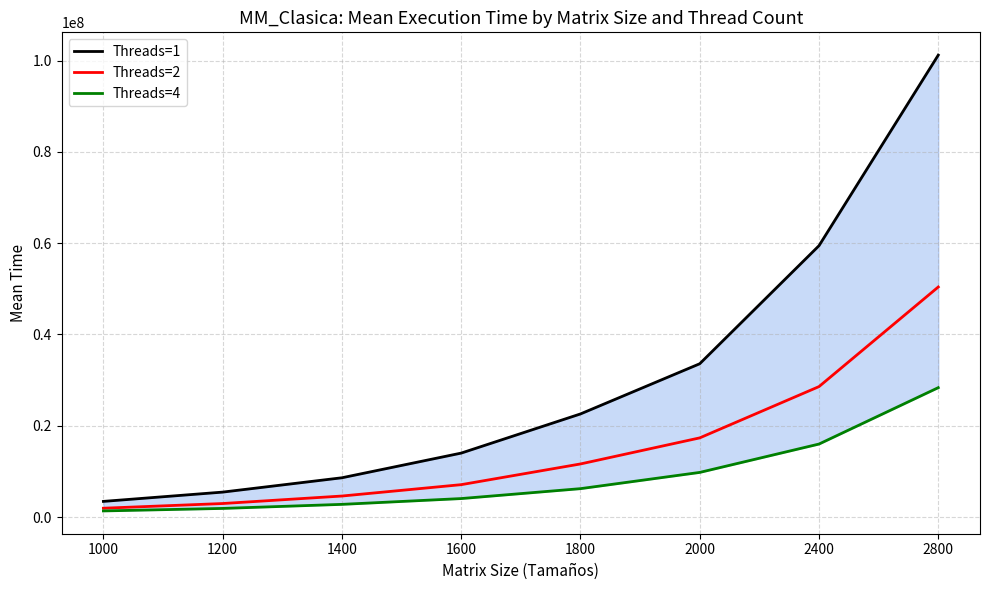

Where does the Threads=2 series first go above 11632728?

1800